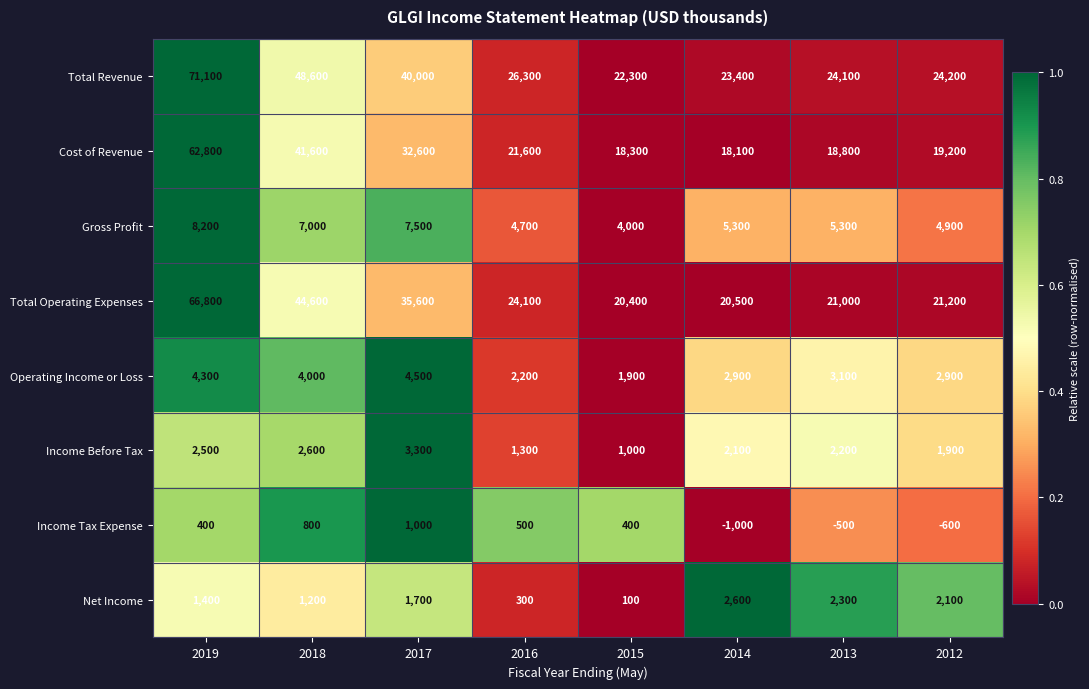

Which series has the widest spread of values?

Total Revenue